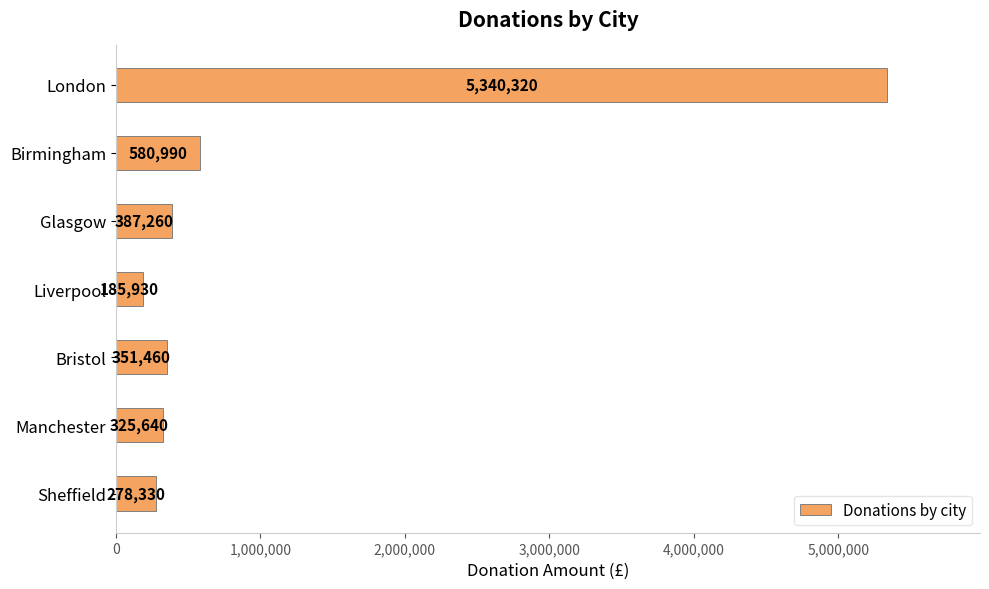

What is the minimum value shown in the chart?

185930